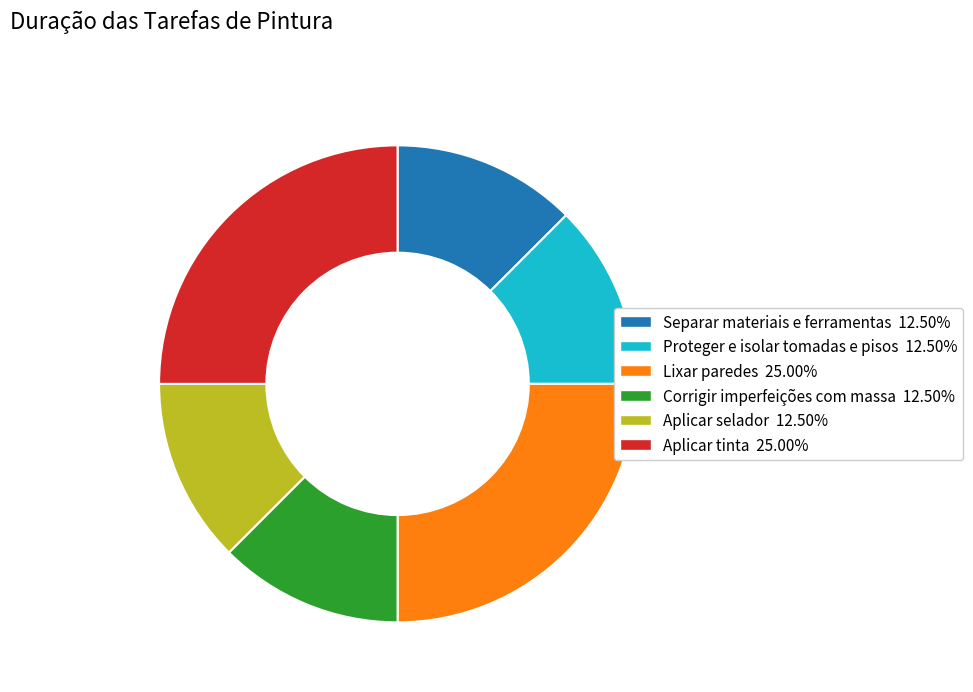

What is the ratio of the value at Proteger e isolar tomadas e pisos to the value at Lixar paredes?

0.5